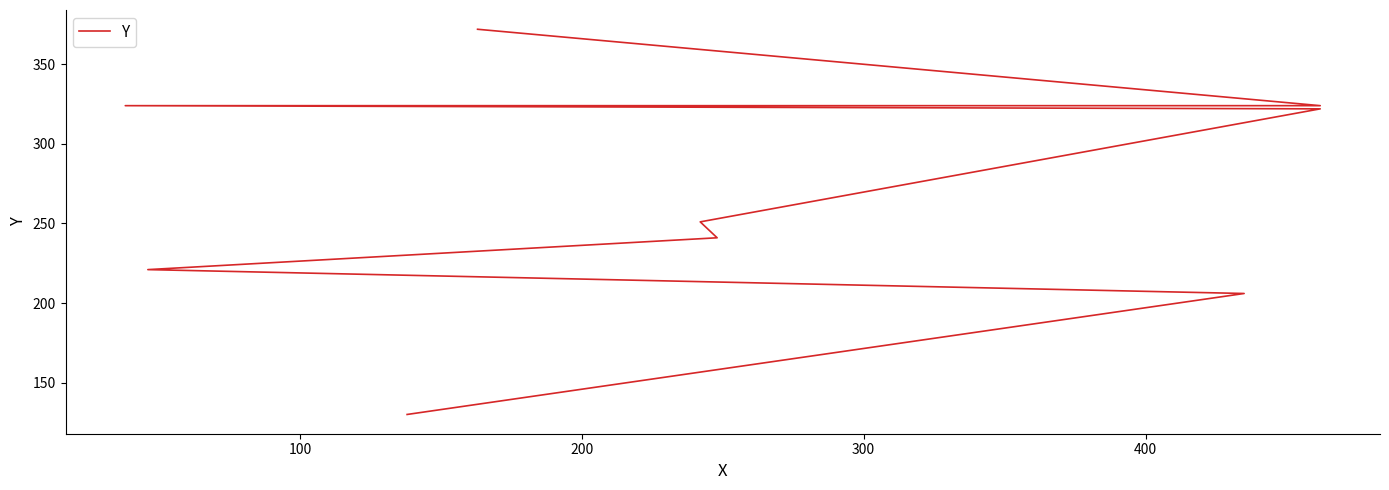

True or false: the data shows 487 at 7.

False